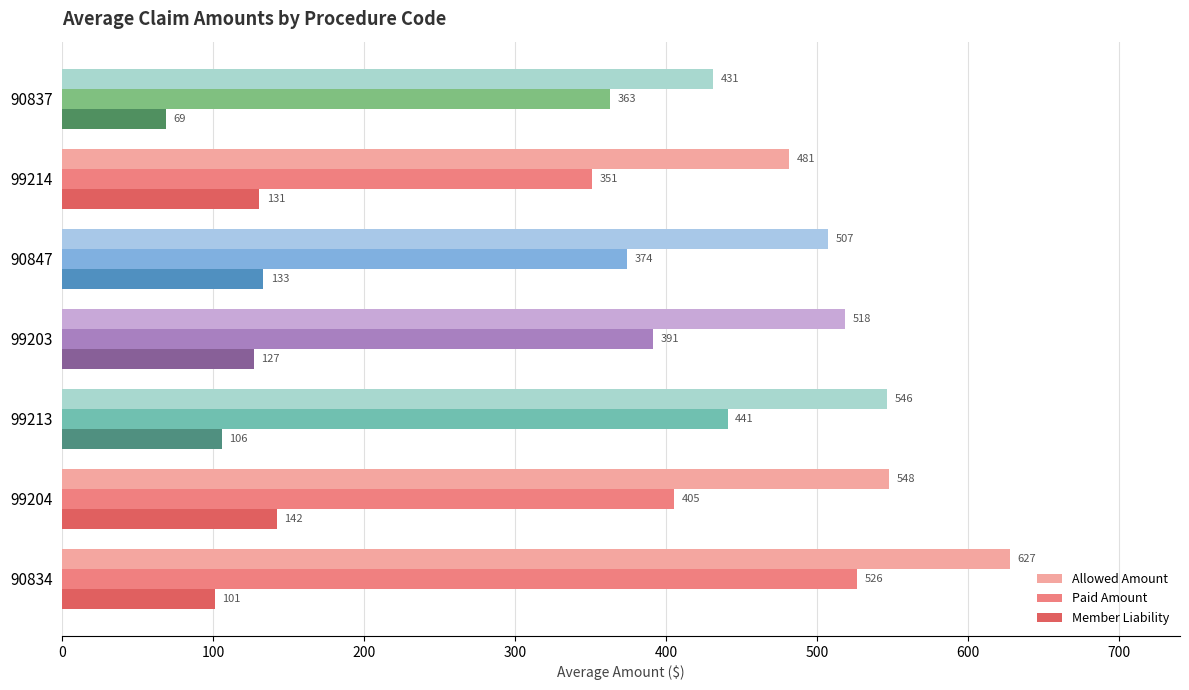

What is the difference between the maximum and minimum values in the Allowed Amount series?

196.1